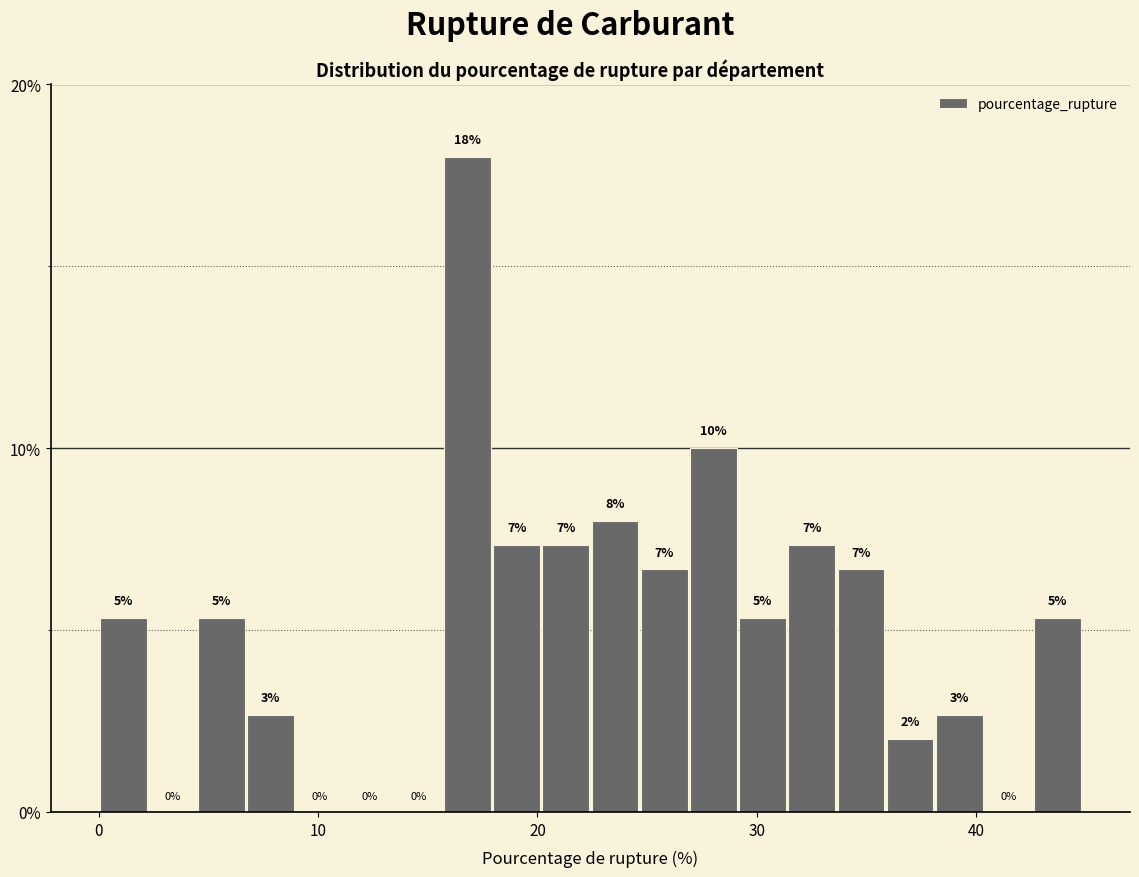

Read against the x-axis, roughly where is the centre of the tallest bar?

17